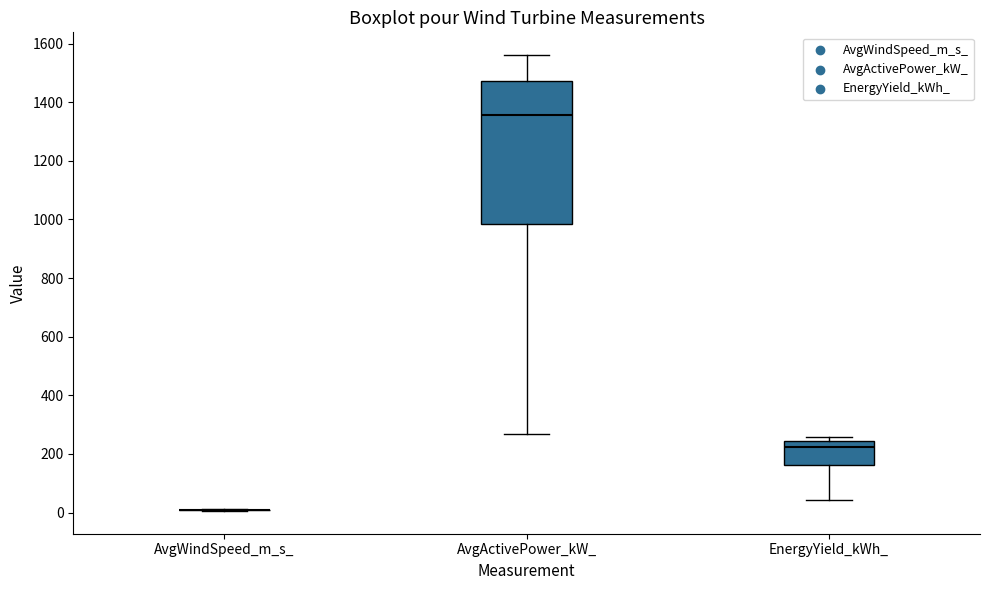

Comparing the boxes themselves (not the whiskers), which one is the tallest?

AvgActivePower_kW_